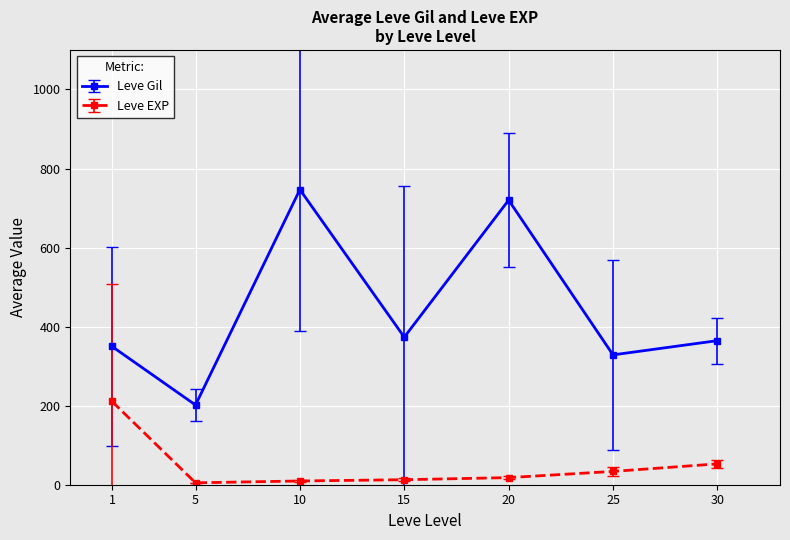

Is it true that Leve Gil equals 328.5 at 25?

True